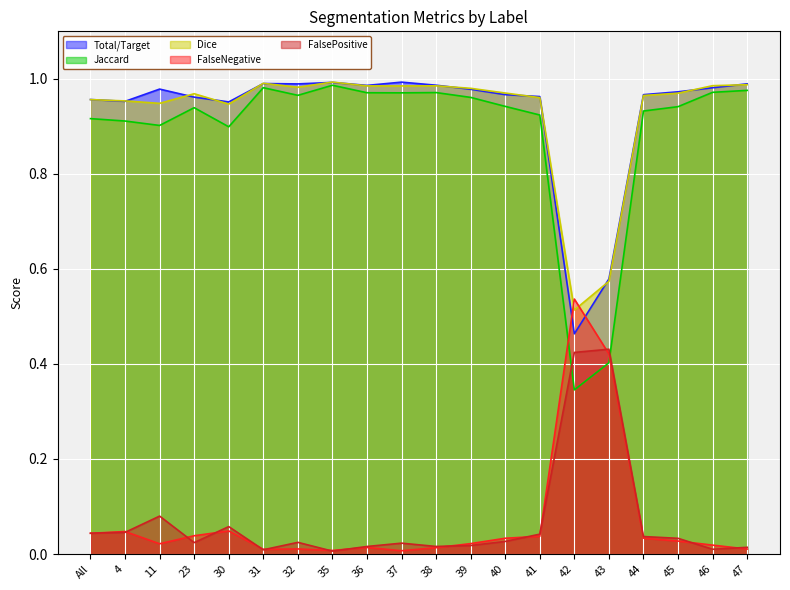

What position from the right is 35?

13